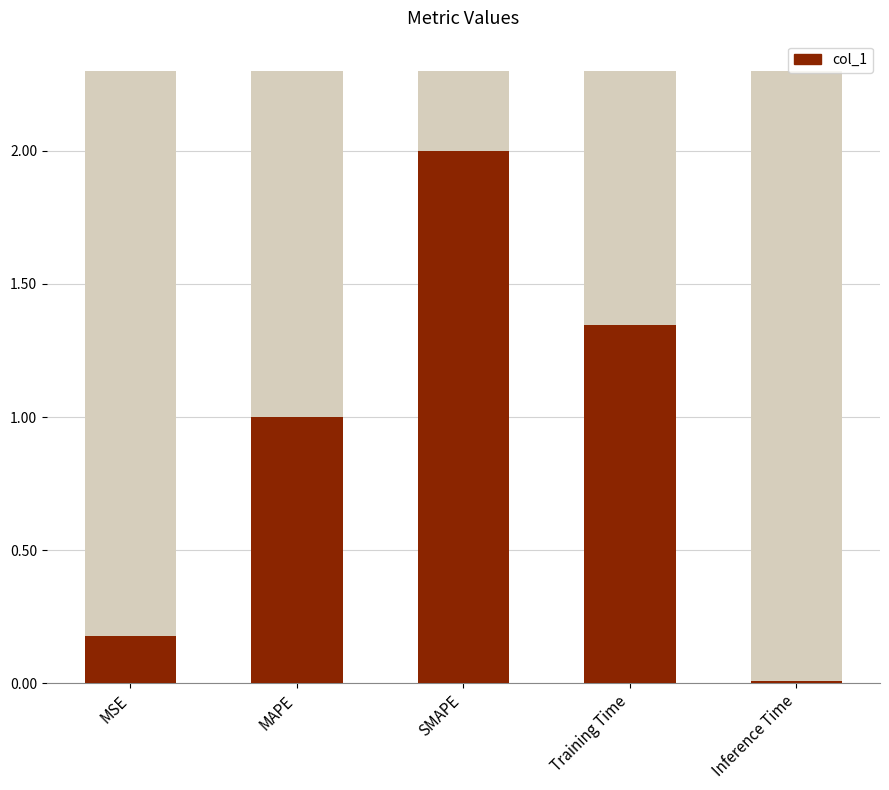

Which has a higher value, MSE or Training Time?

Training Time